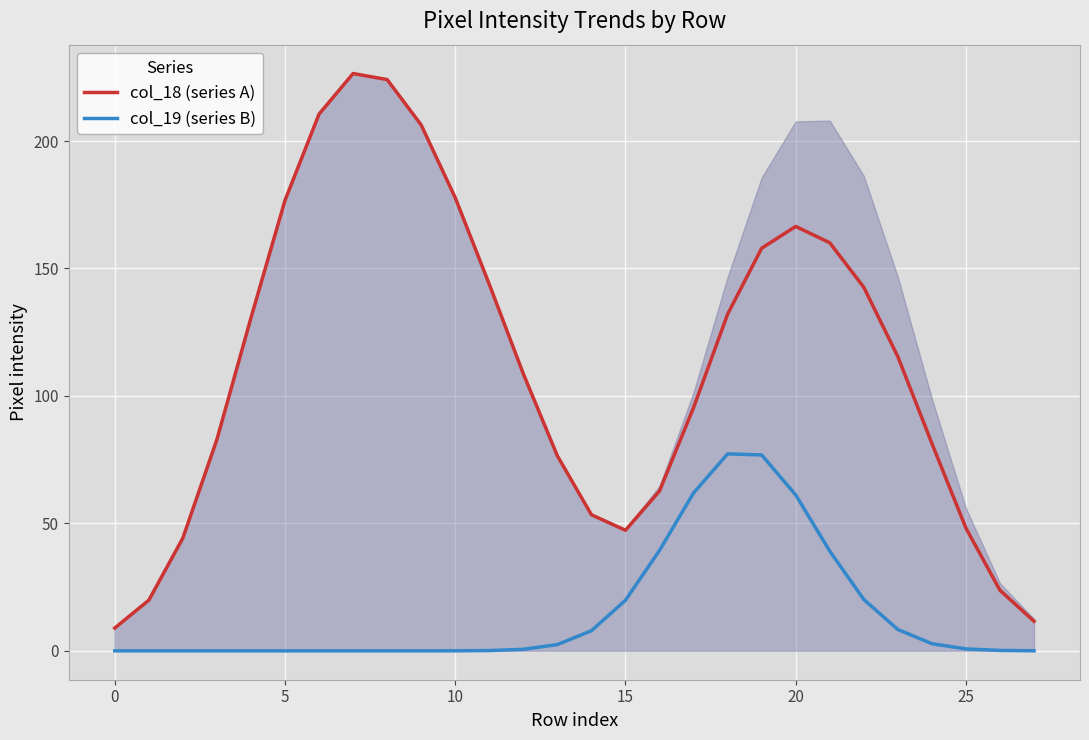

True or false: col_18 (series A) and col_19 (series B) intersect in this chart.

False